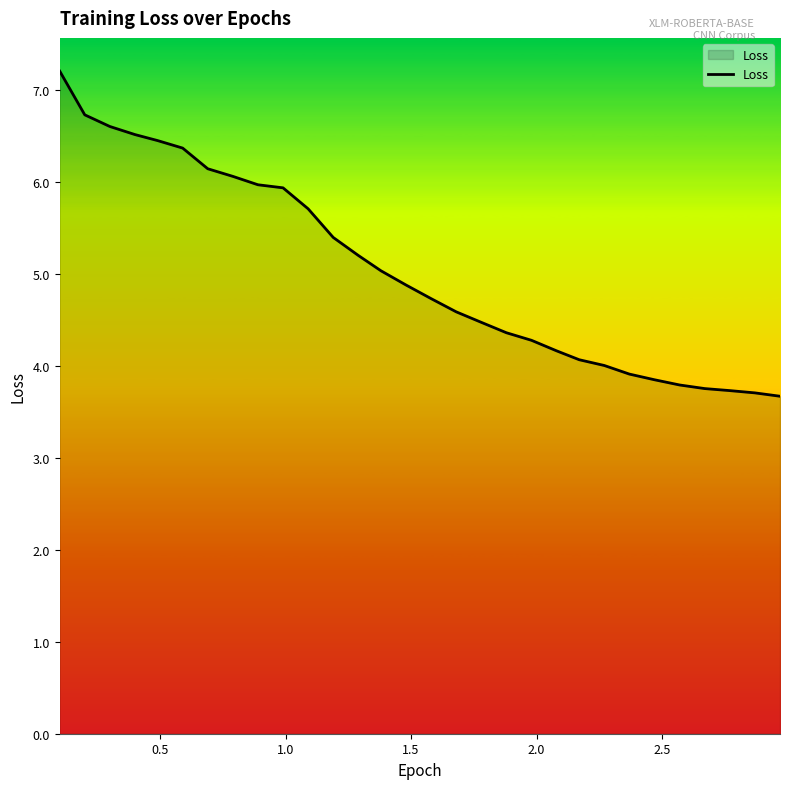

What is the maximum value shown in the chart?

7.2